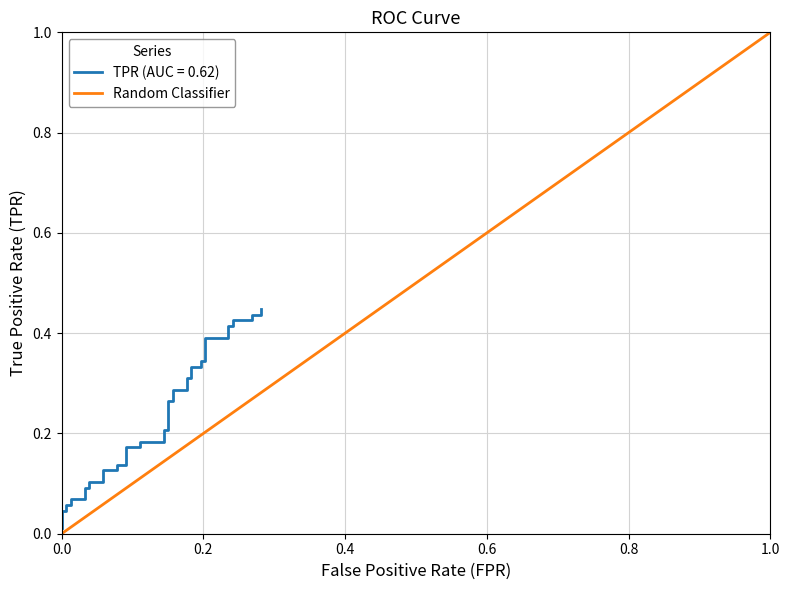

How many categories are shown in the chart?

2